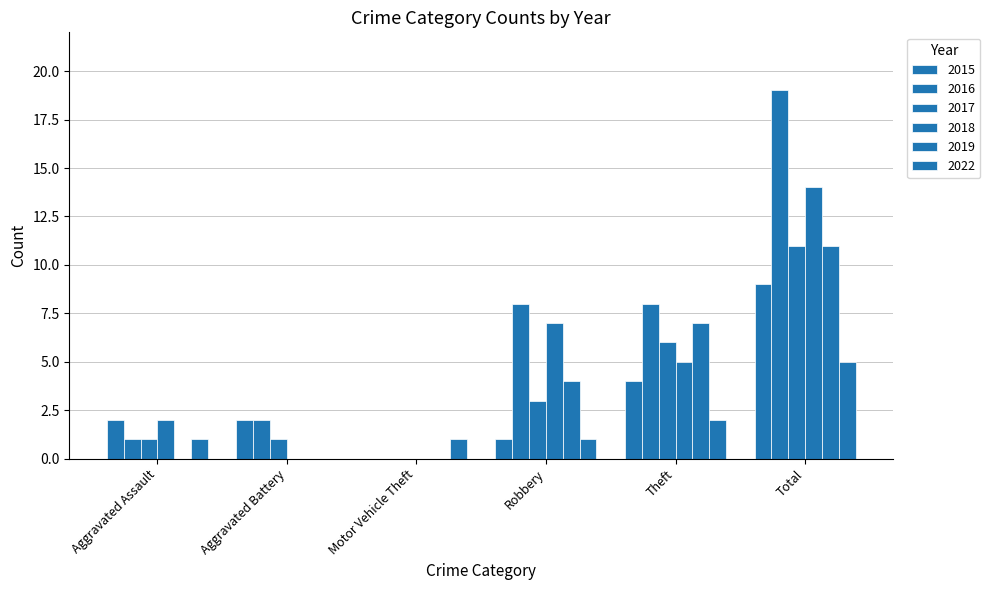

Where is 2015 nearest to the value 4?

Theft